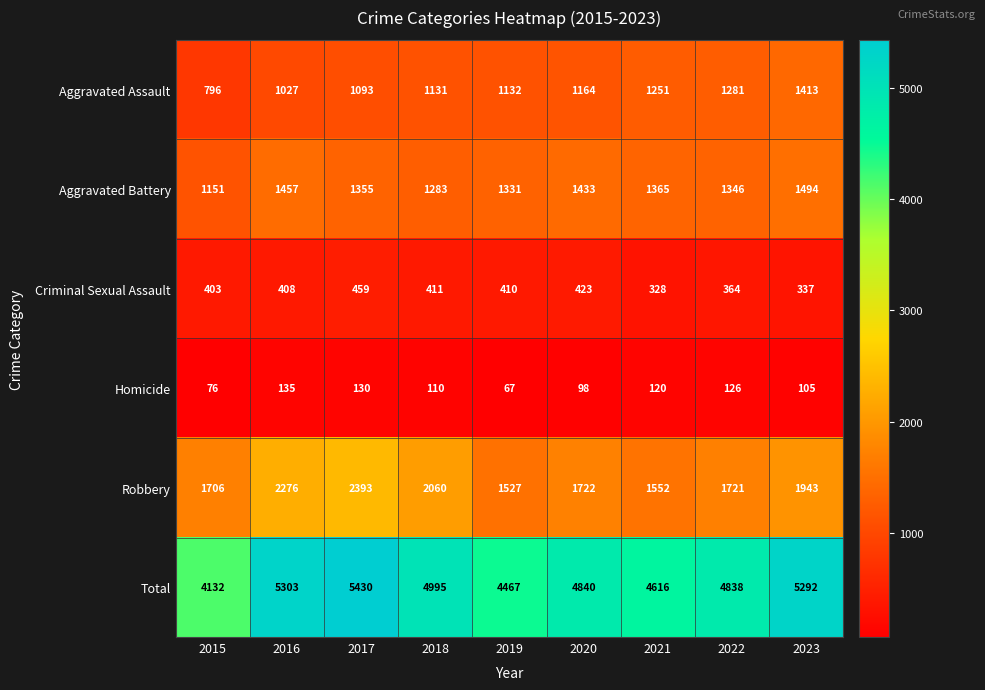

Which series has the widest spread of values?

Total